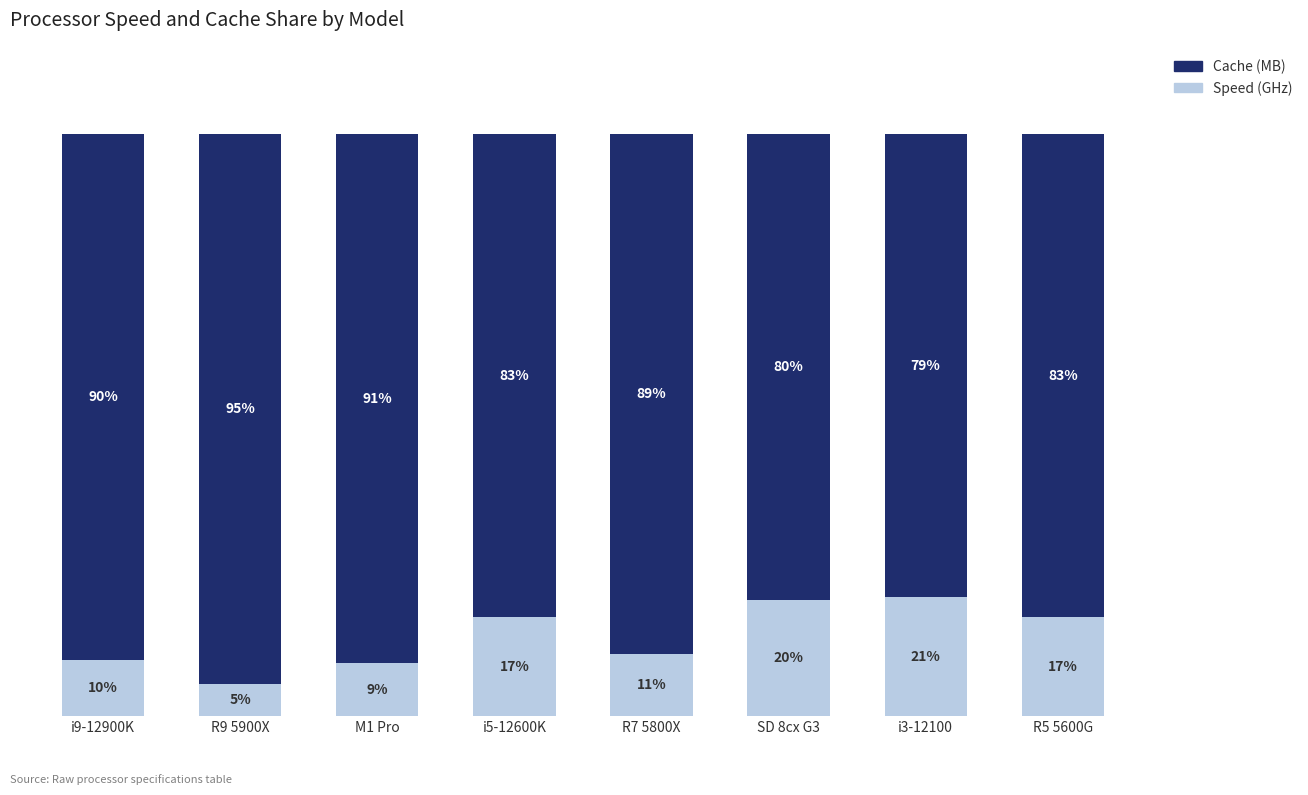

Where is Speed (GHz) nearest to the value 12?

R7 5800X